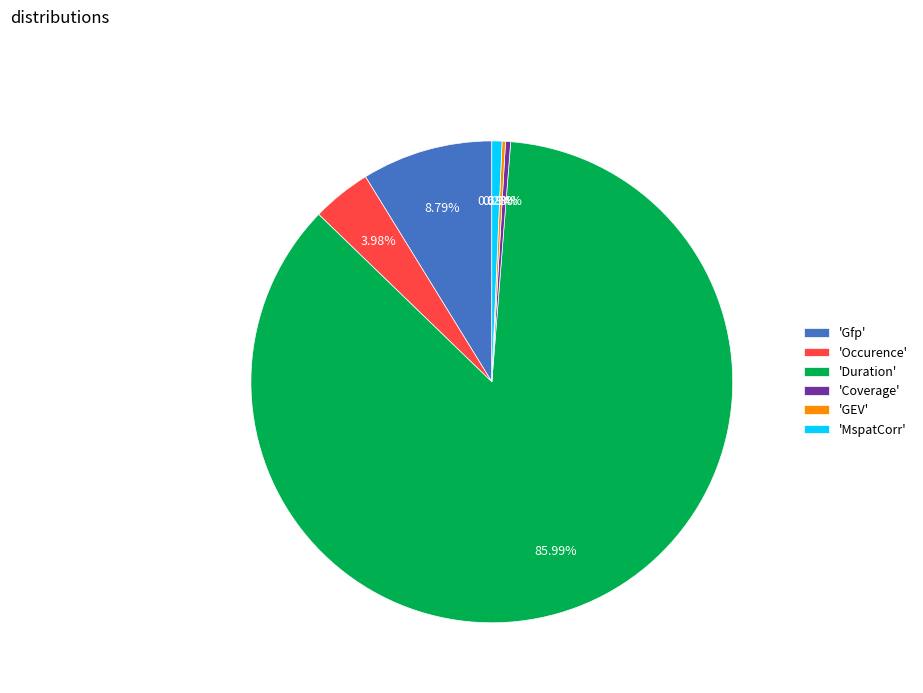

To the nearest percent, what is the difference between the largest and smallest slice percentages?

86%